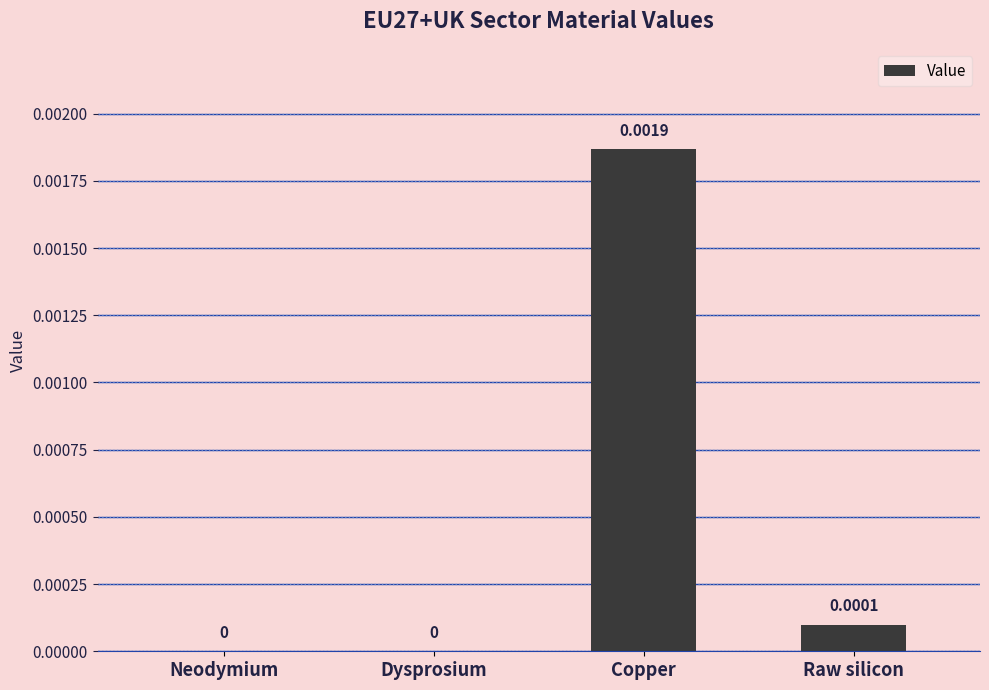

At which category does the chart reach its peak across all series?

Copper